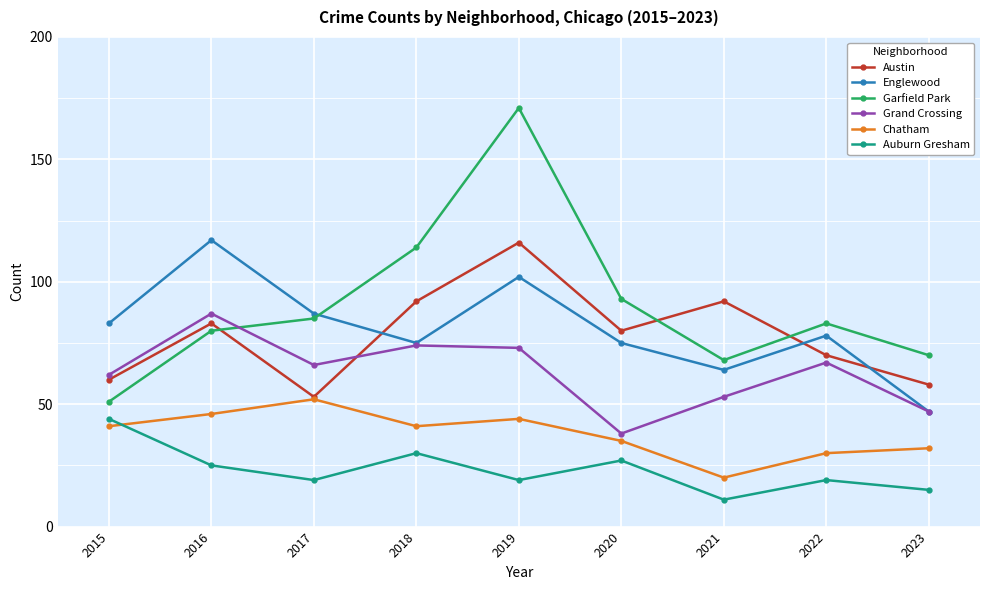

The value of Grand Crossing at 2021 is 53. True or false?

True